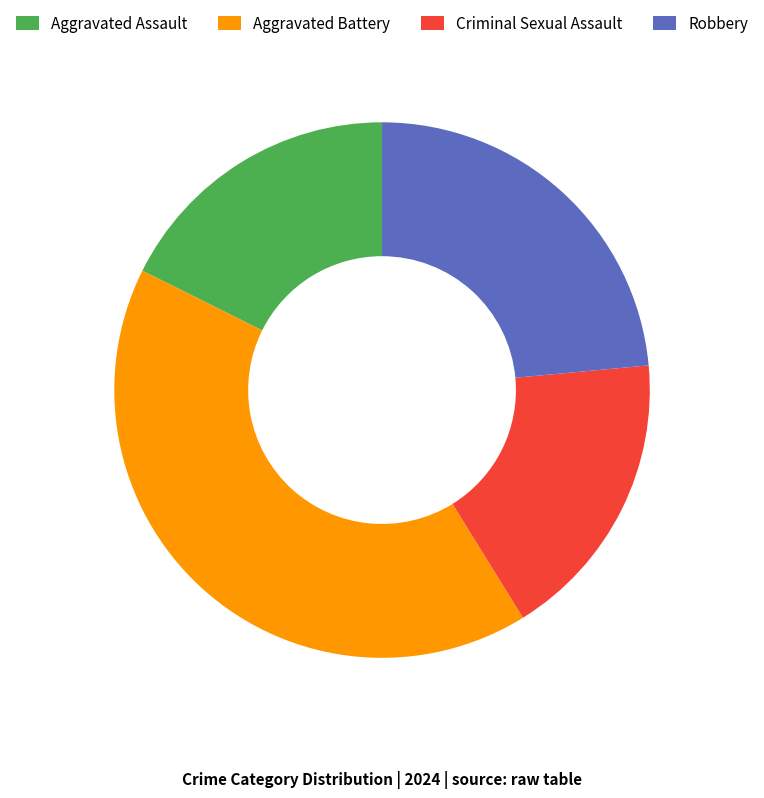

Which has a higher value, Aggravated Assault or Aggravated Battery?

Aggravated Battery